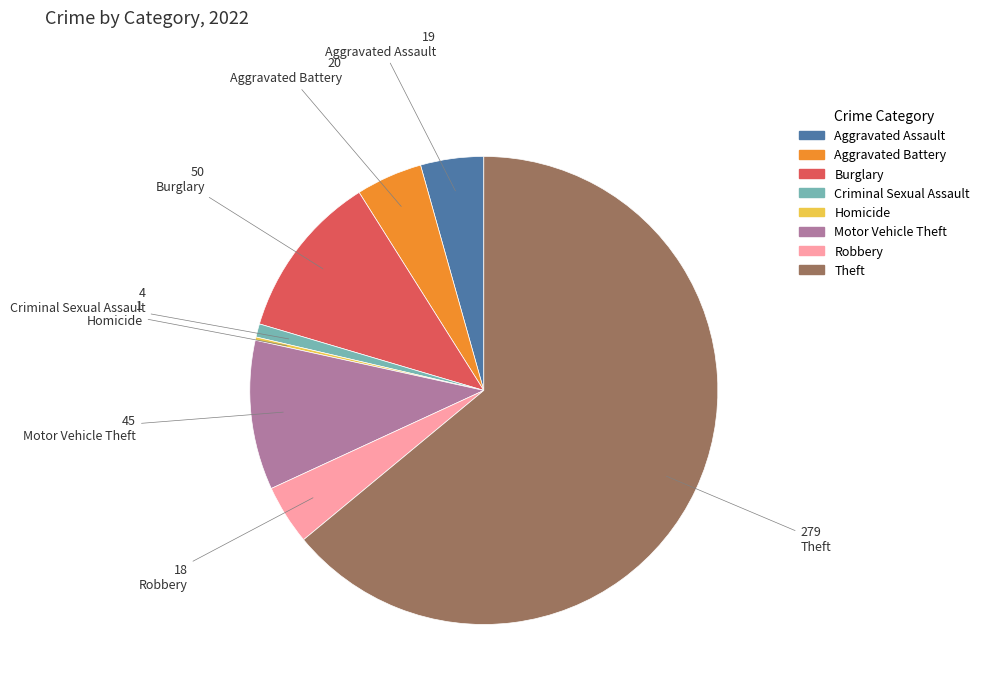

Is there any slice that represents more than half of the pie?

Yes